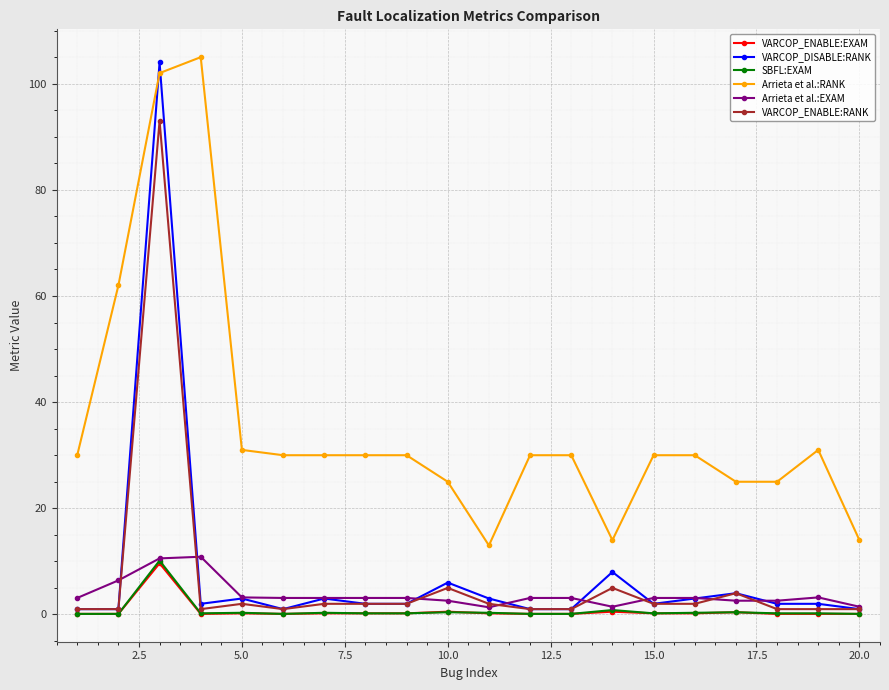

What is the highest value of the VARCOP_ENABLE:EXAM series?

9.6